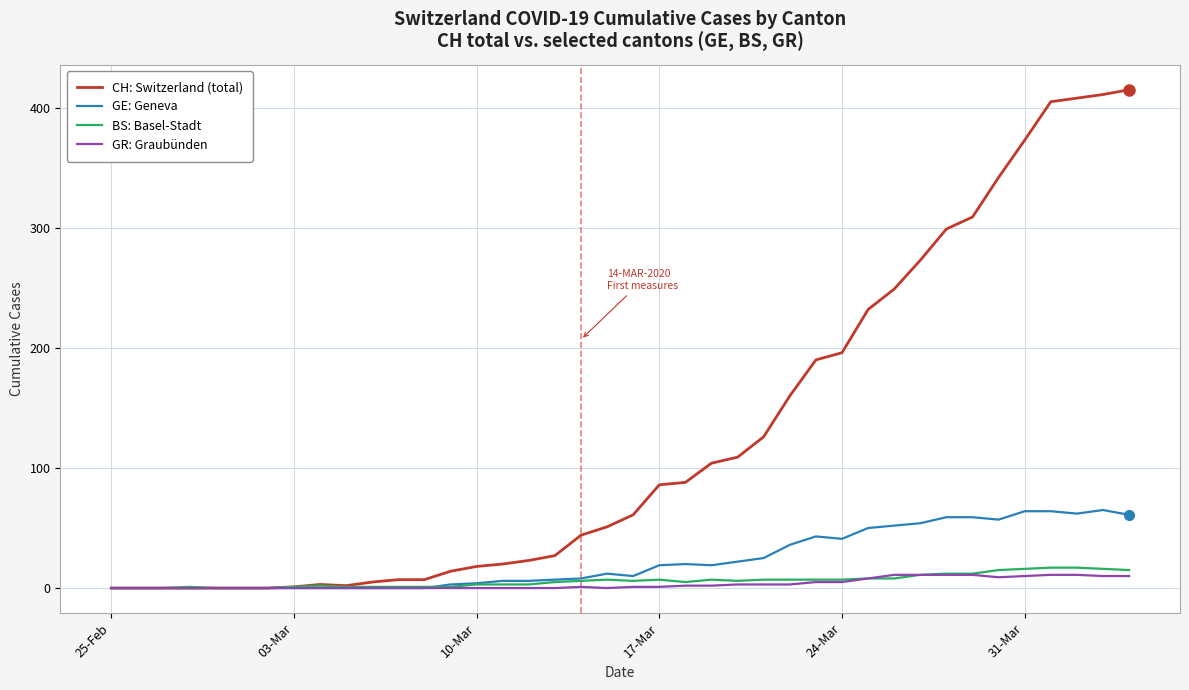

What is the greatest value displayed?

415